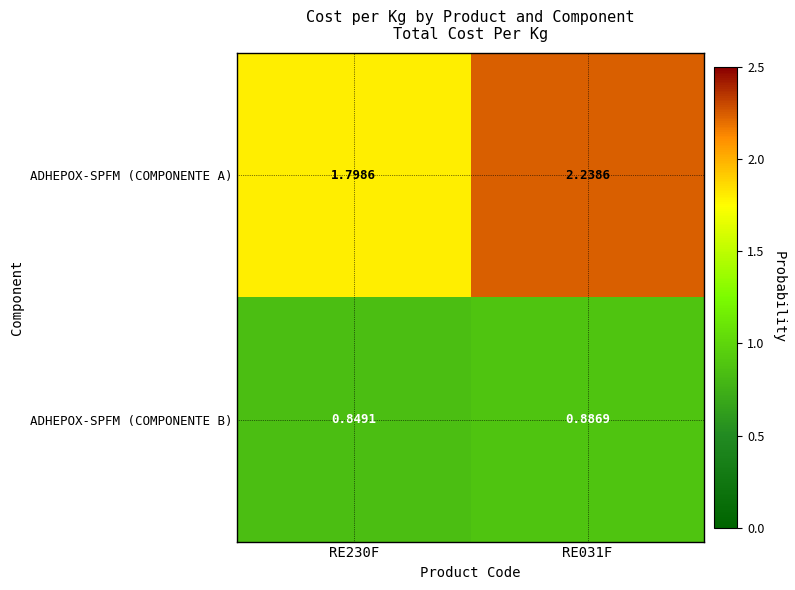

At RE031F, list the series in order from smallest to largest.

ADHEPOX-SPFM (COMPONENTE B), ADHEPOX-SPFM (COMPONENTE A)